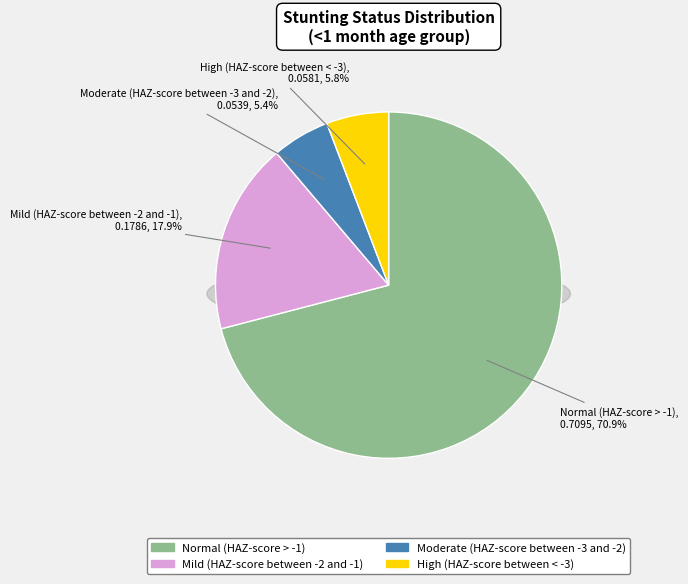

To the nearest percent, what is the difference between the largest and smallest slice percentages?

66%